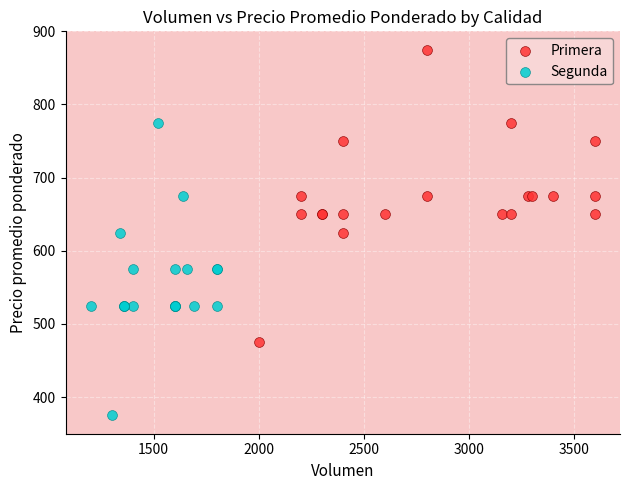

Which series reaches the maximum Y coordinate?

Primera